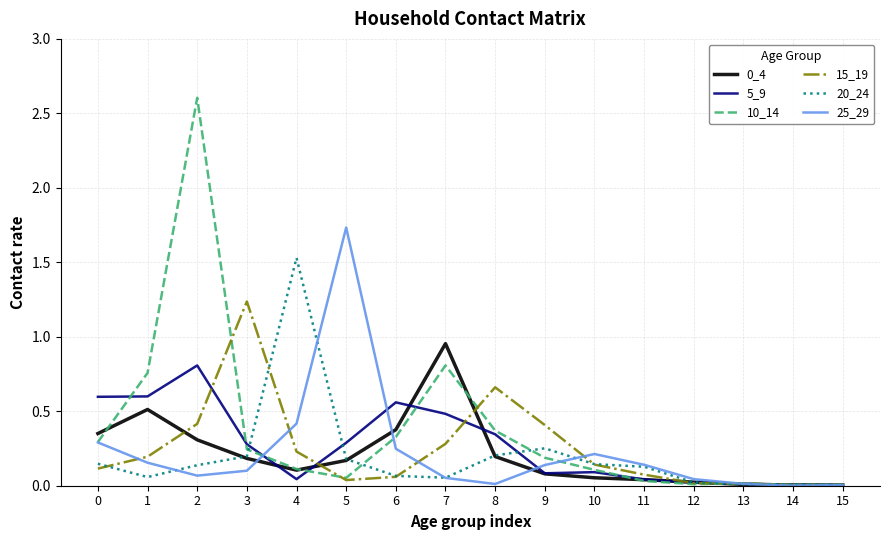

Which series has the largest range (max minus min)?

10_14